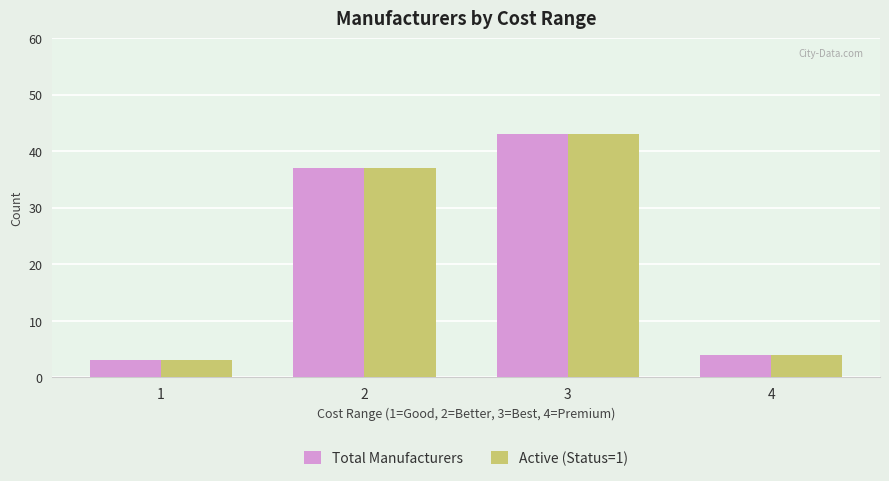

At which label does Active (Status=1) reach its minimum?

1